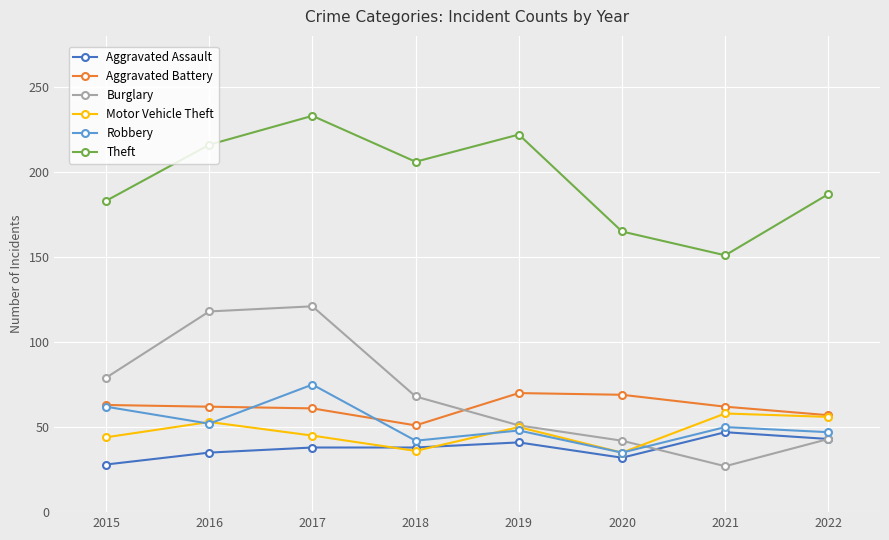

The value of Aggravated Assault at 2017 is 38. True or false?

True